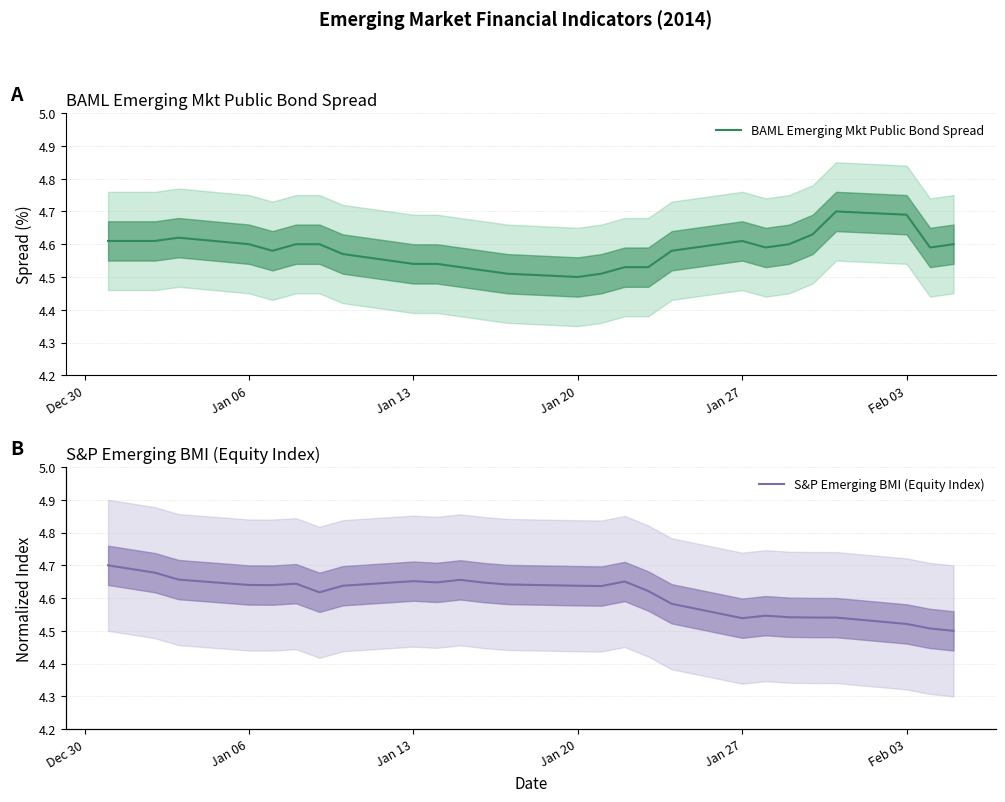

Which series has the largest range (max minus min)?

BAML Emerging Mkt Public Bond Spread